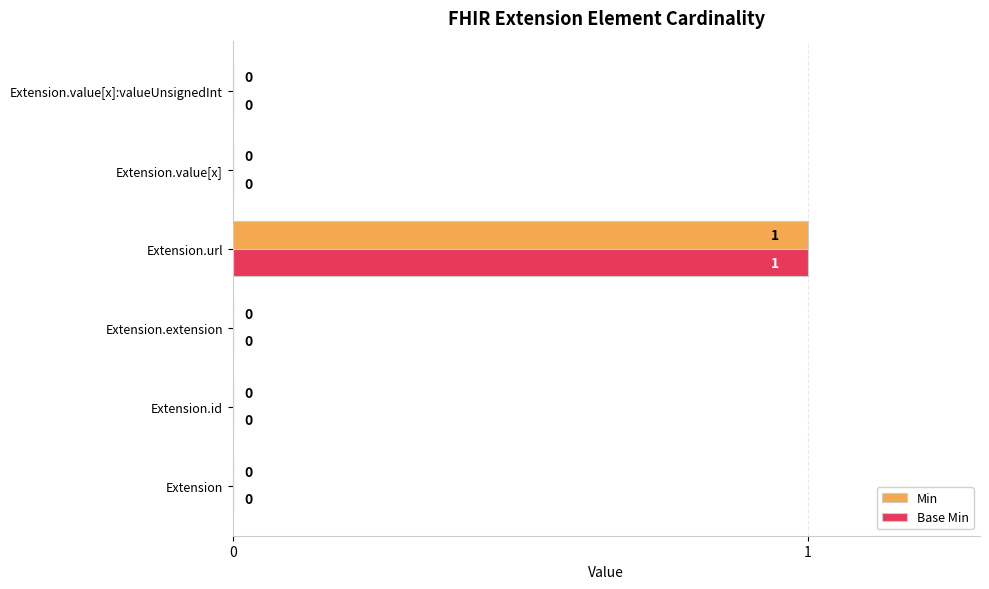

At which category is the sum across all series the highest?

Extension.url